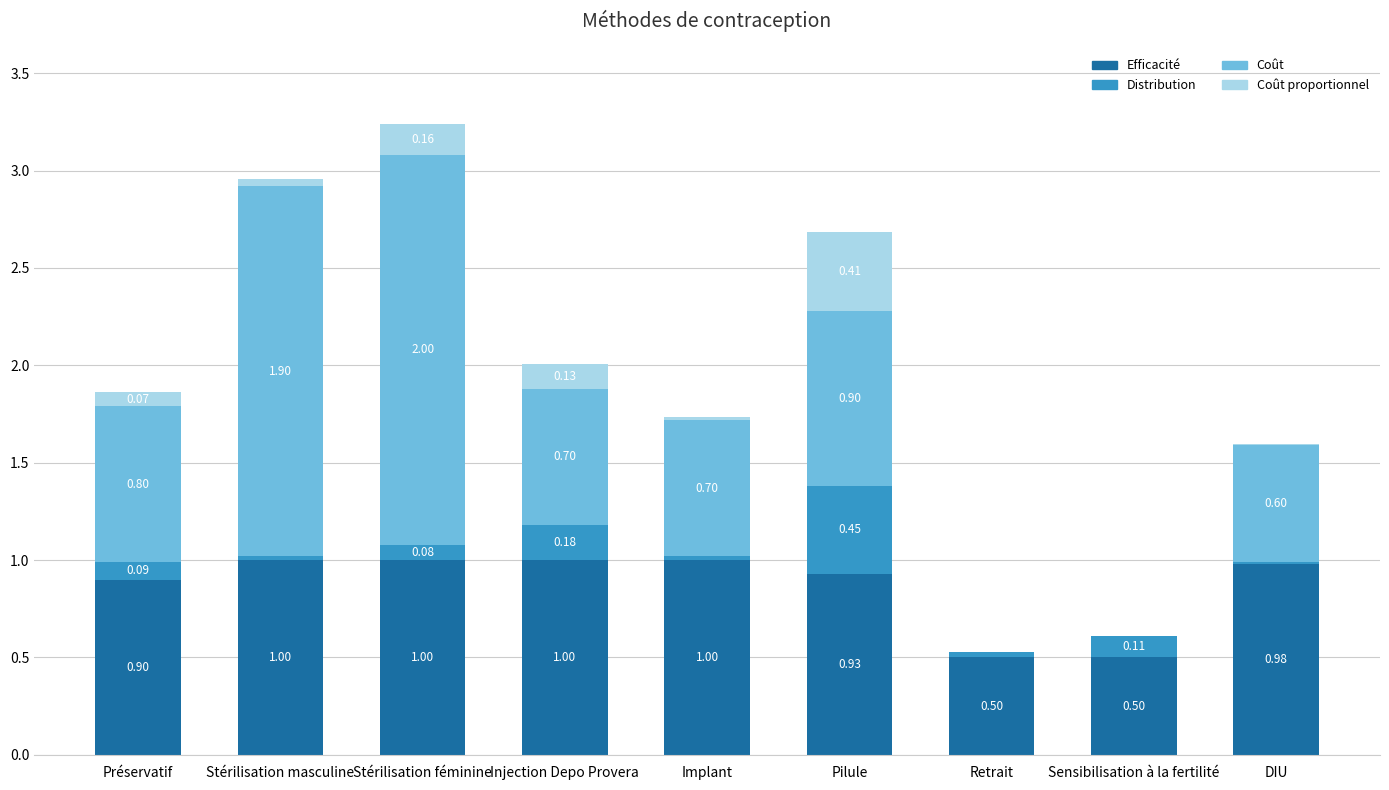

What is the total value across all series at Stérilisation masculine?

3.0